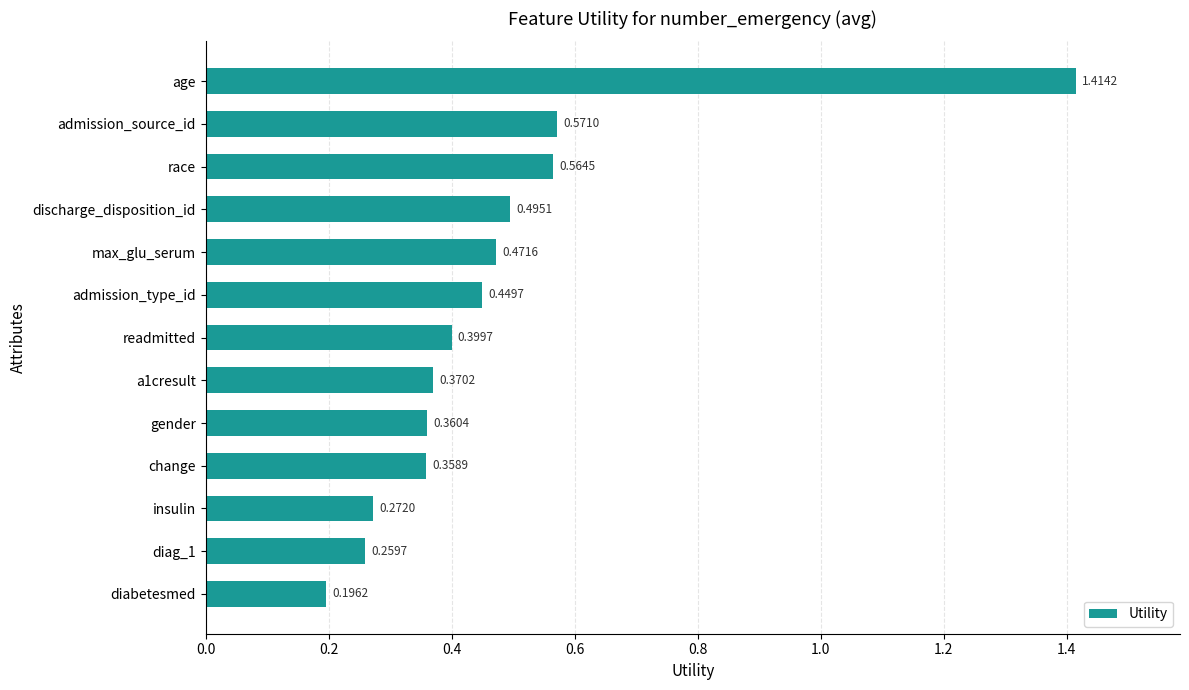

List the labels in order of value, largest first.

age, admission_source_id, race, discharge_disposition_id, max_glu_serum, admission_type_id, readmitted, a1cresult, gender, change, insulin, diag_1, diabetesmed